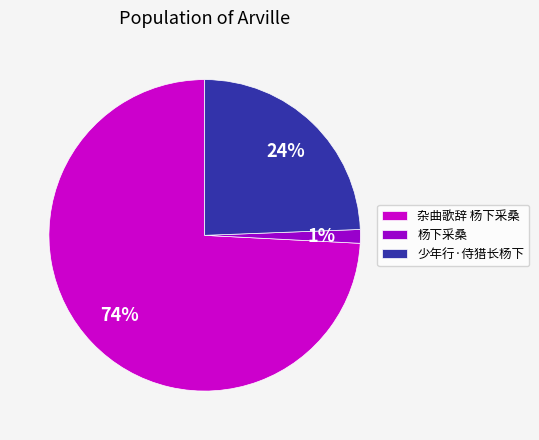

What is the smallest slice in the pie chart?

杨下采桑